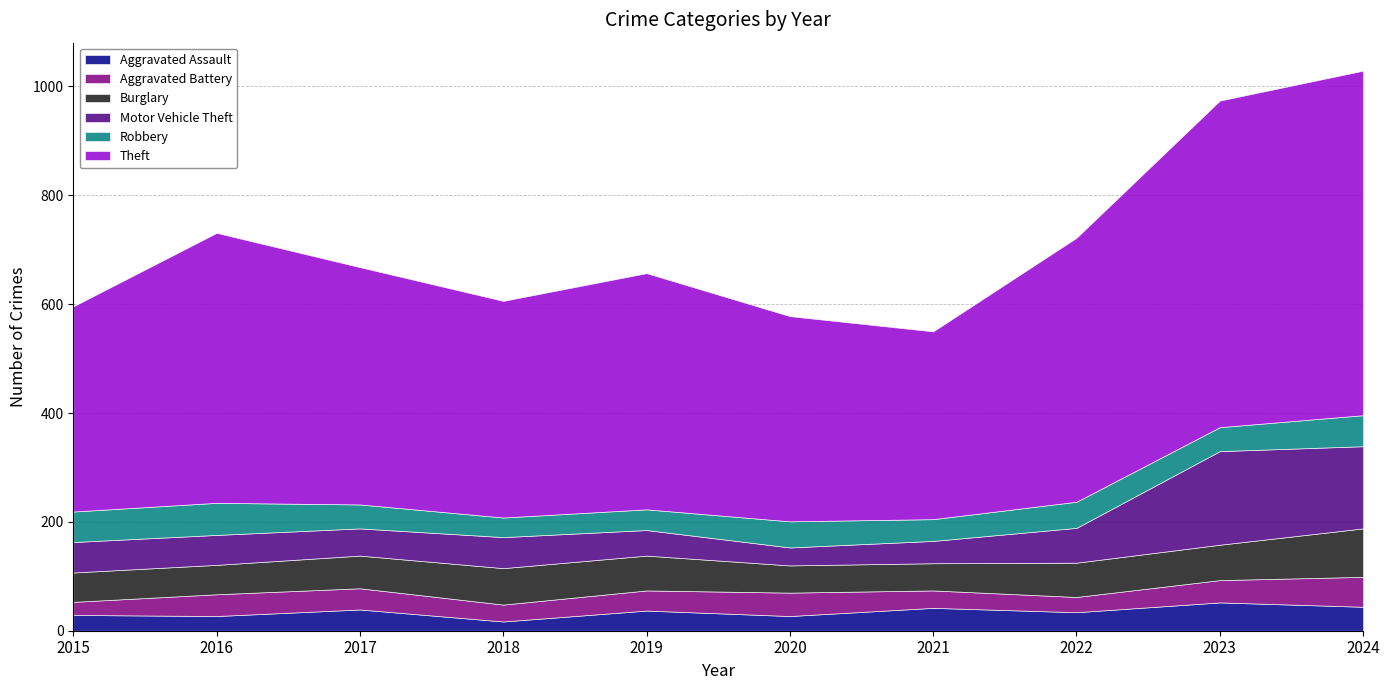

What is the average value of the Aggravated Assault series?

35